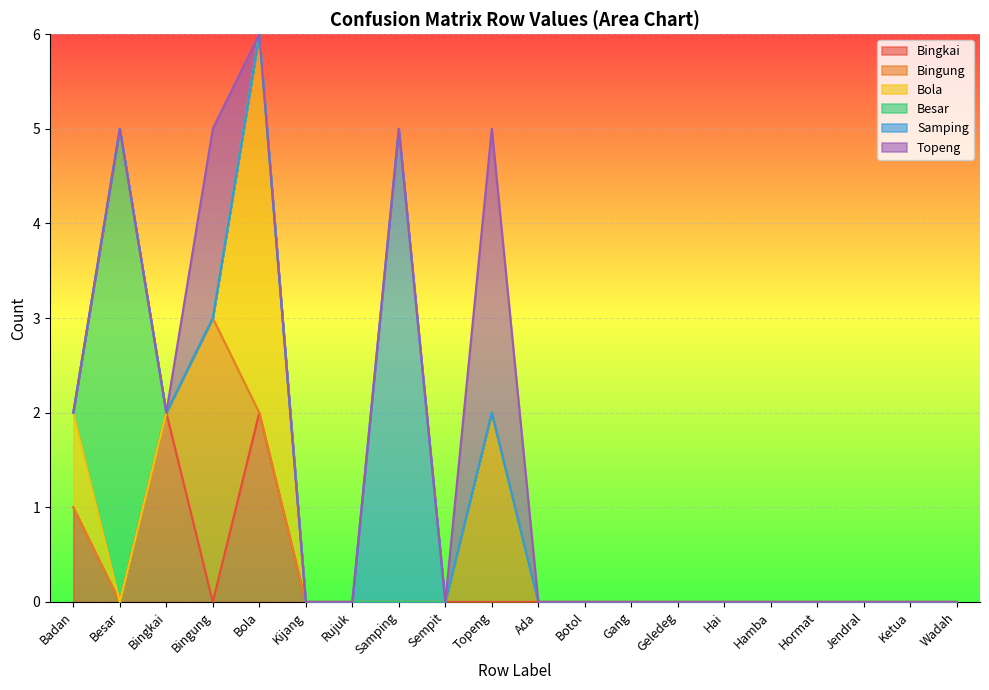

Is it true that Bingung equals 2 at Geledeg?

False